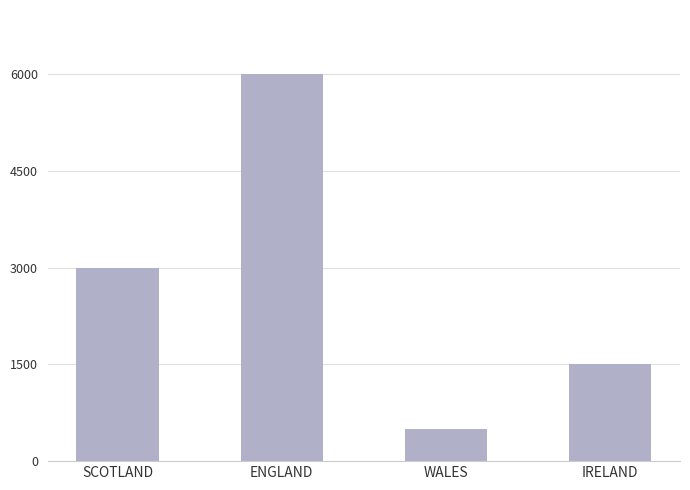

What is the sum of the values at ENGLAND and WALES?

6500